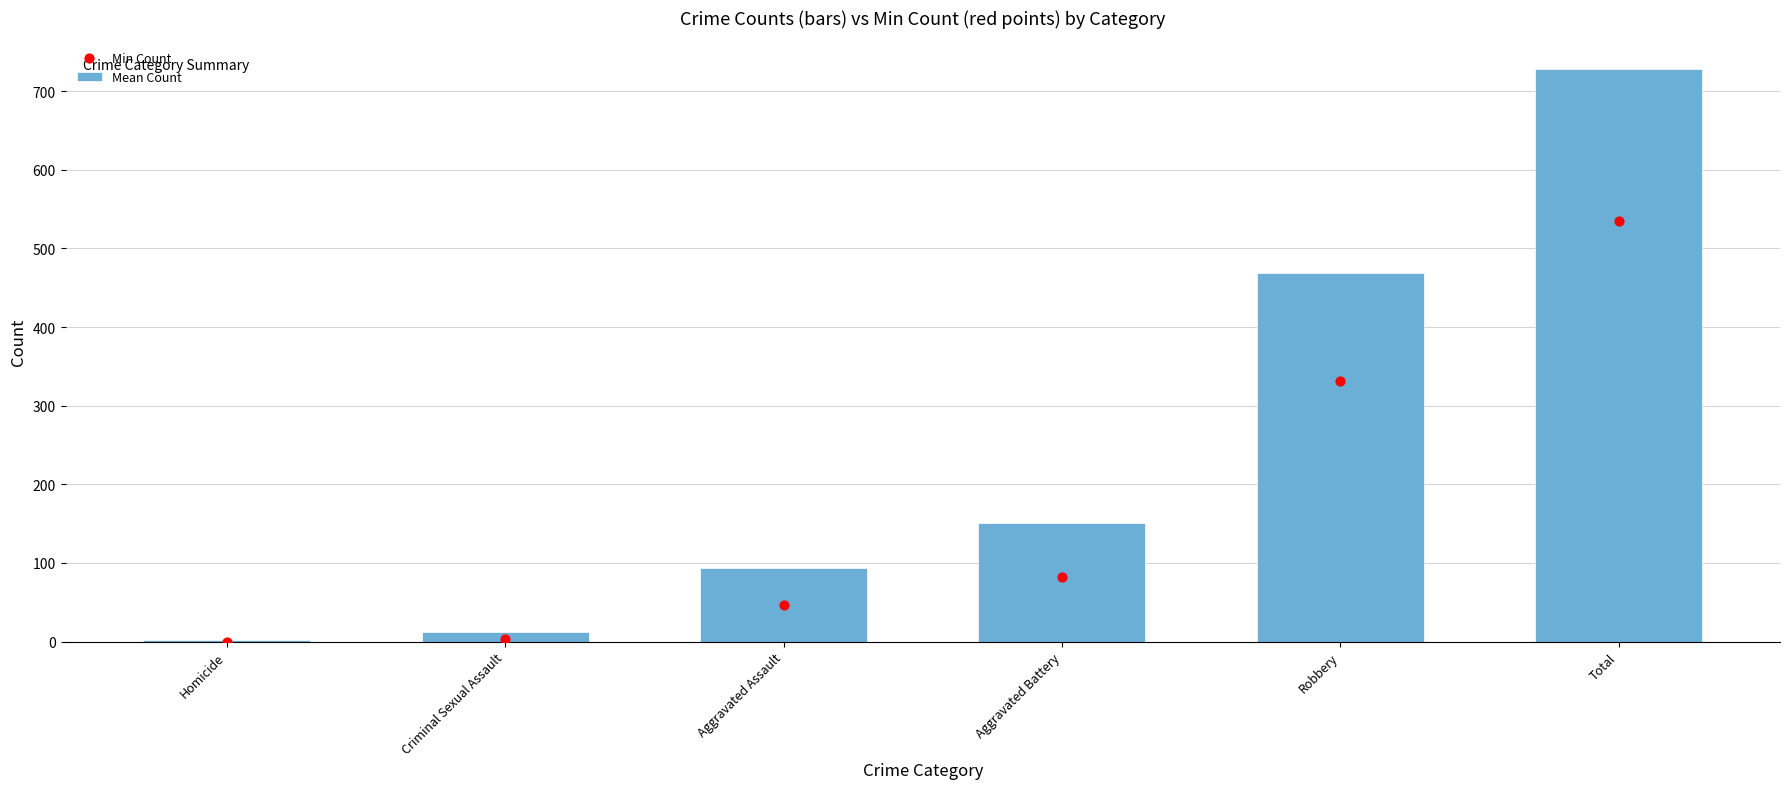

Which series reaches the maximum Y coordinate?

Mean Count